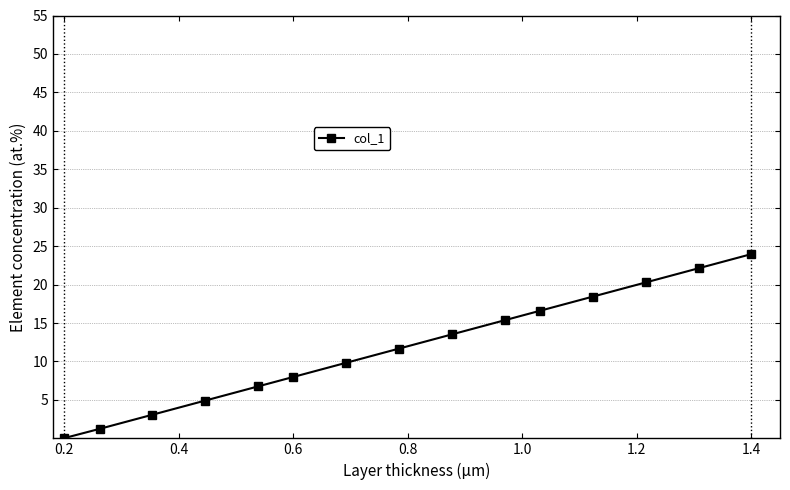

What is the difference between the maximum and minimum values?

23.9